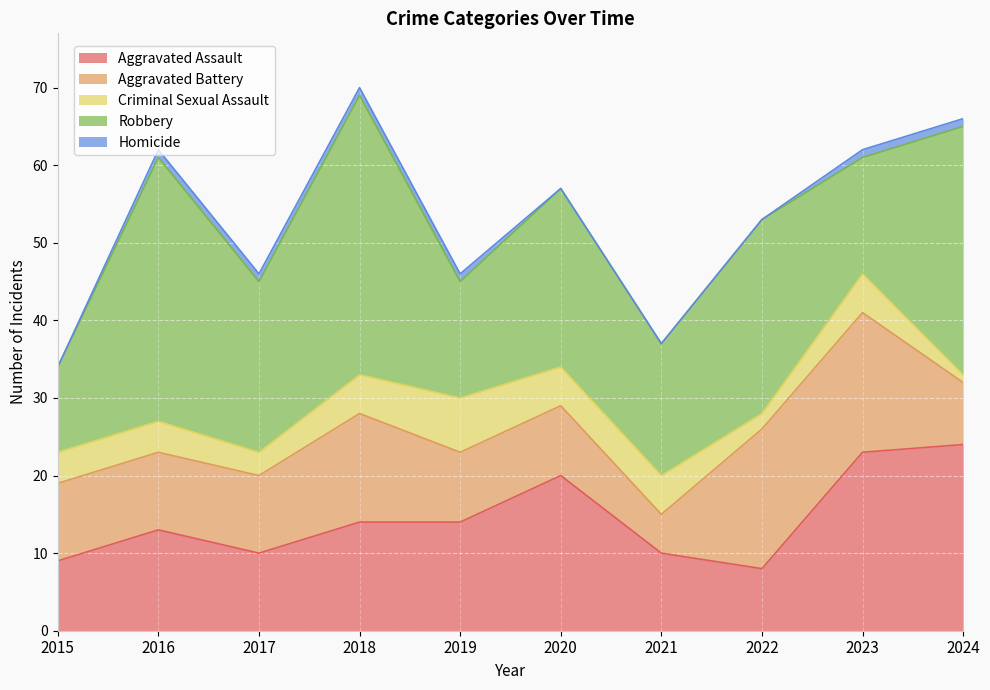

Where do Aggravated Assault and Robbery first cross each other?

2022 and 2023